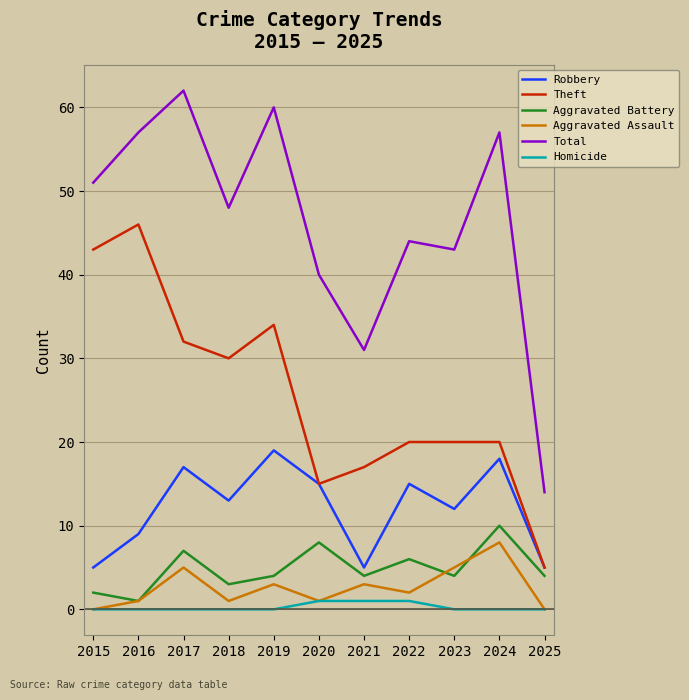

True or false: Homicide and Total intersect in this chart.

False